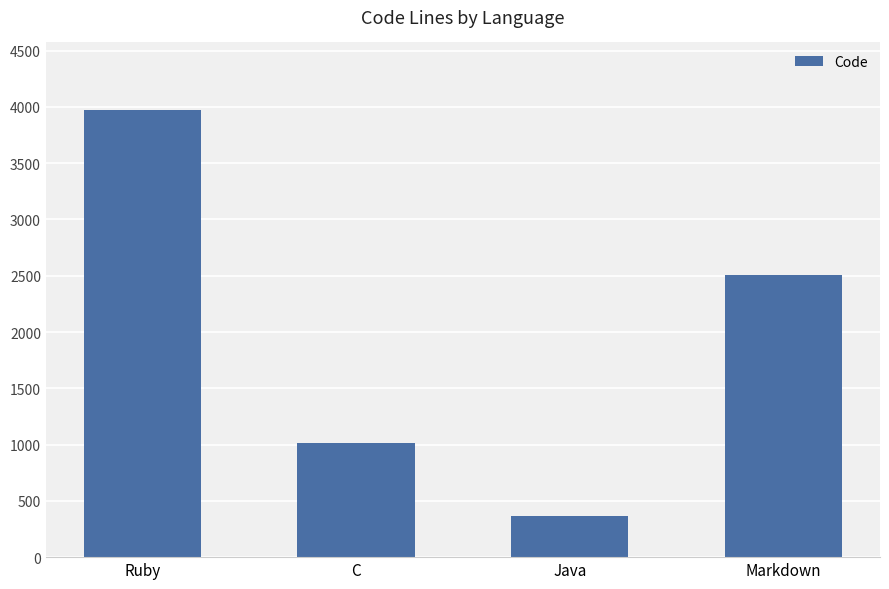

Between Java and C, which is larger?

C